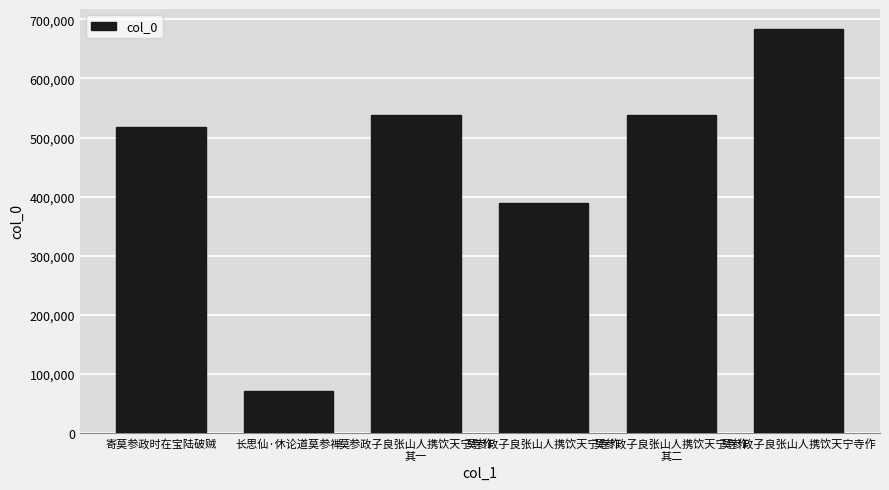

Which label corresponds to the smallest value in the chart?

长思仙·休论道莫参禅